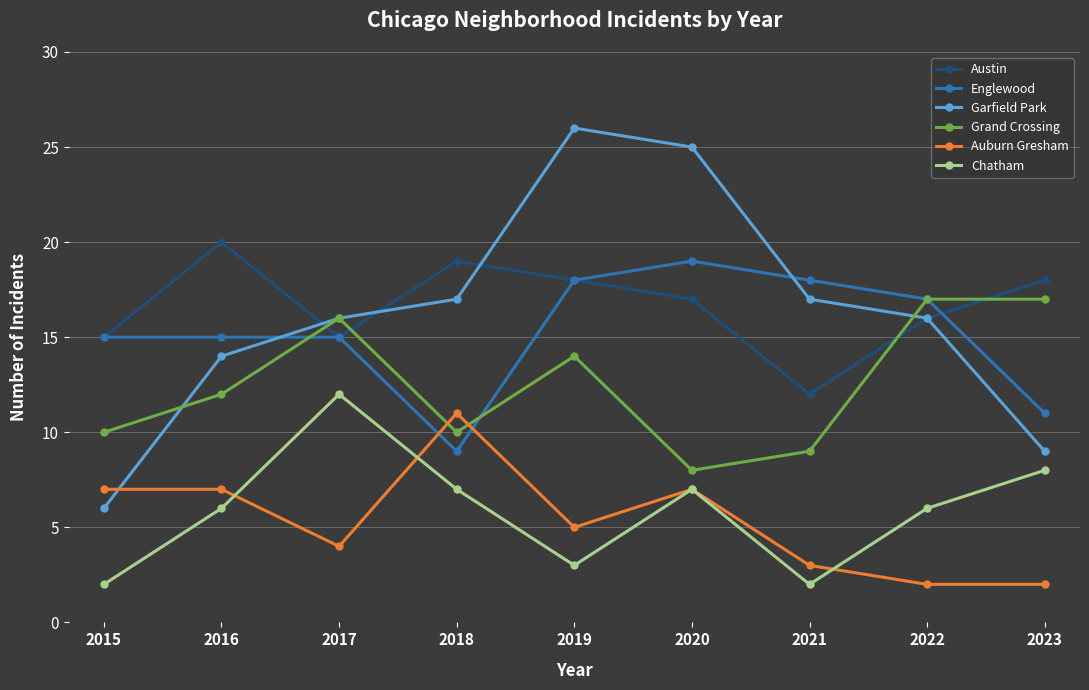

True or false: Austin has a value of 8 at 2016.

False